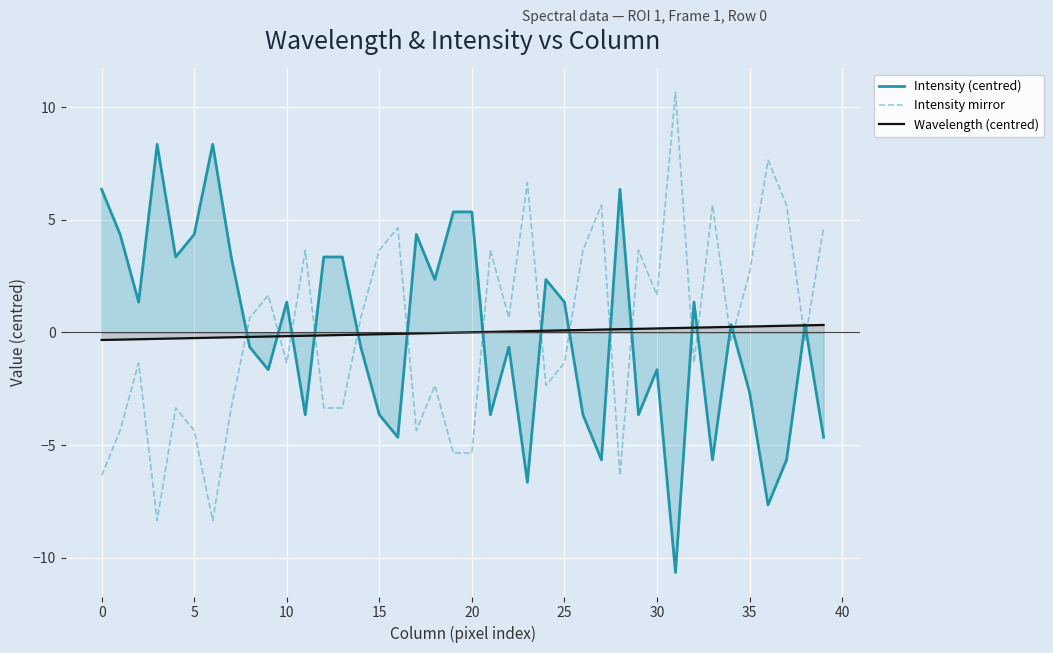

What is the difference between the Intensity (centred) values at 20 and 10?

4.0